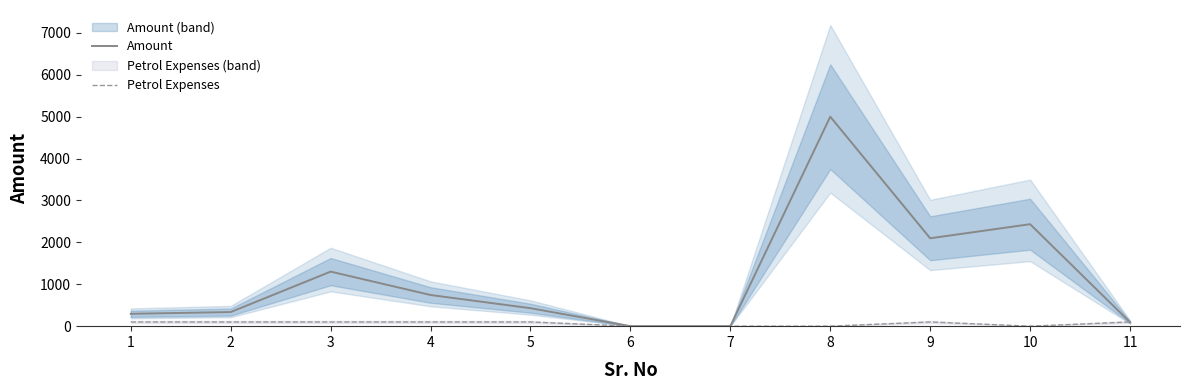

Reading left to right, transcribe all the data shown in this chart.

Amount: 295	337	1302	744	429	0	0	5000	2098	2434	94
Petrol Expenses: 100	100	100	100	100	0	0	0	100	0	100